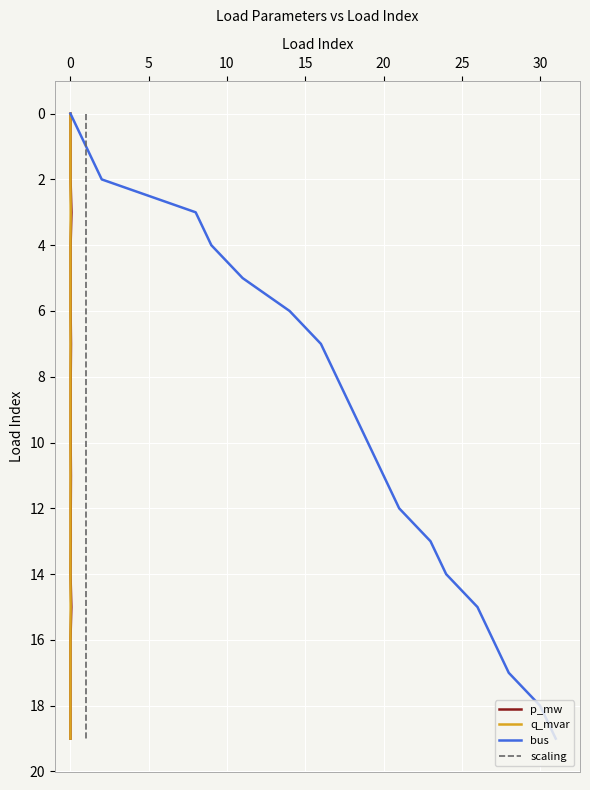

True or false: scaling and q_mvar intersect in this chart.

False